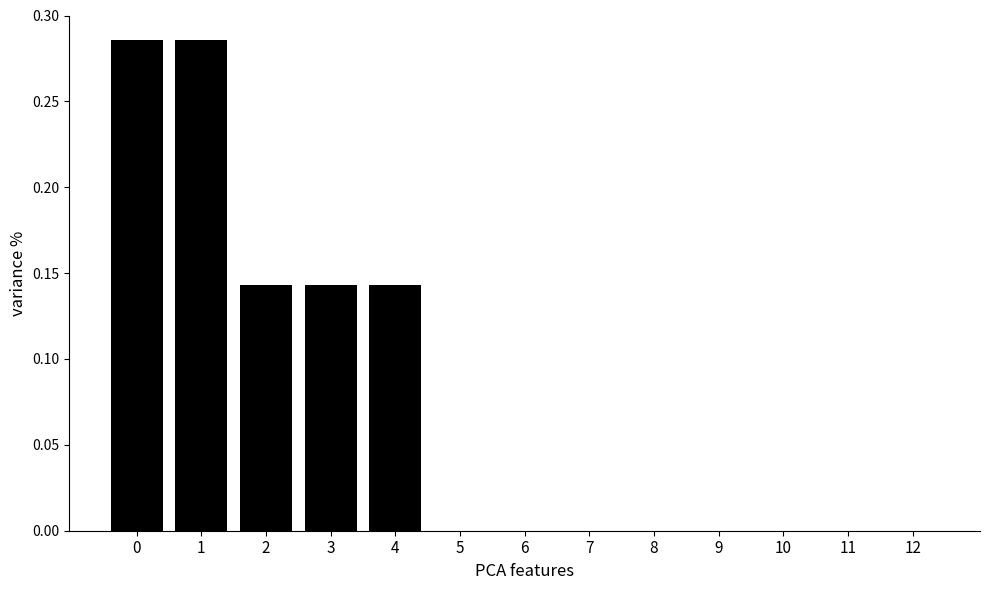

The chart shows a value of 0.1 at 1. True or false?

False